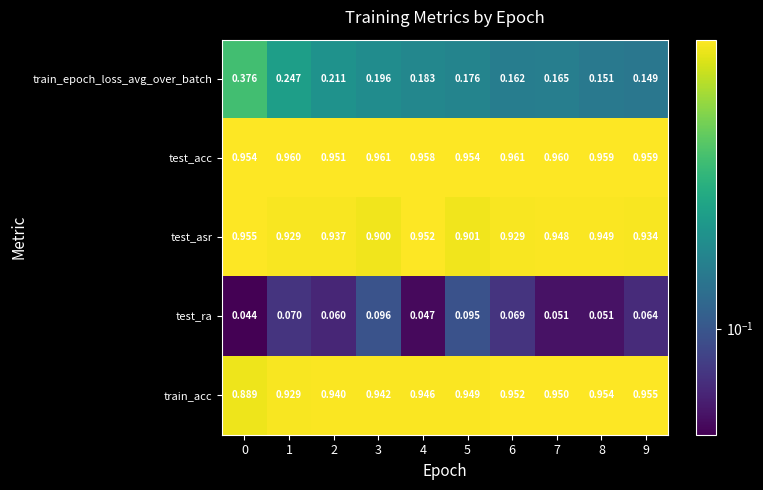

Is the value of test_asr at 3 greater than the value of train_epoch_loss_avg_over_batch at 3?

Yes